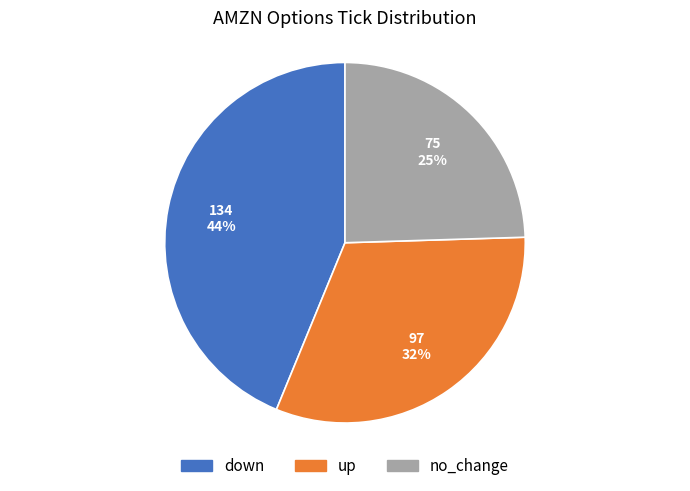

What percentage is the down slice, to the nearest percent?

44%